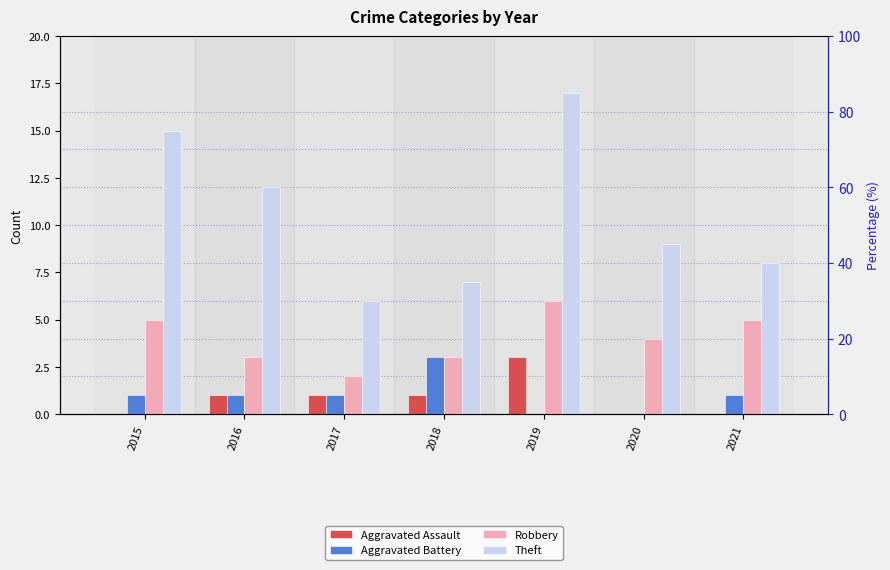

What is the difference between the maximum and minimum values in the Theft series?

11